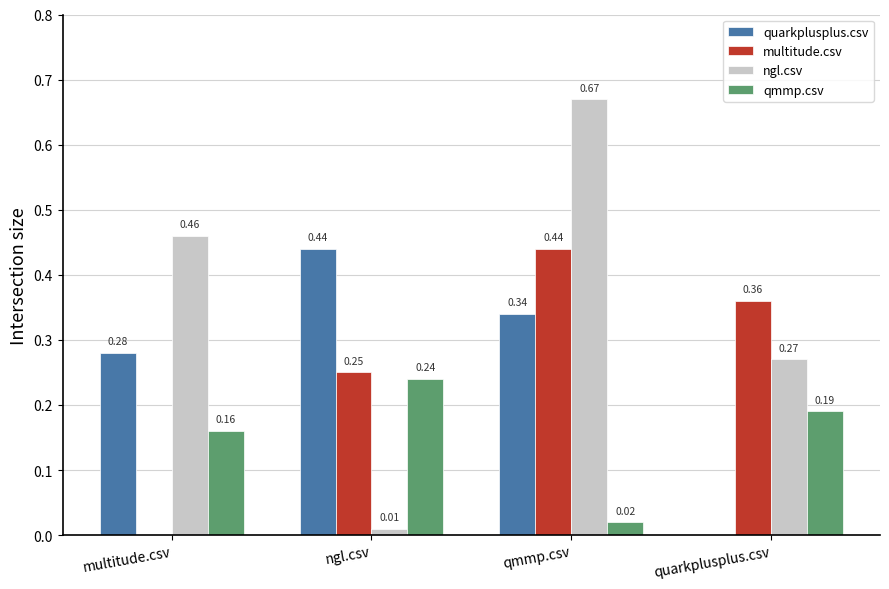

Is the value of qmmp.csv at quarkplusplus.csv greater than the value of quarkplusplus.csv at quarkplusplus.csv?

Yes